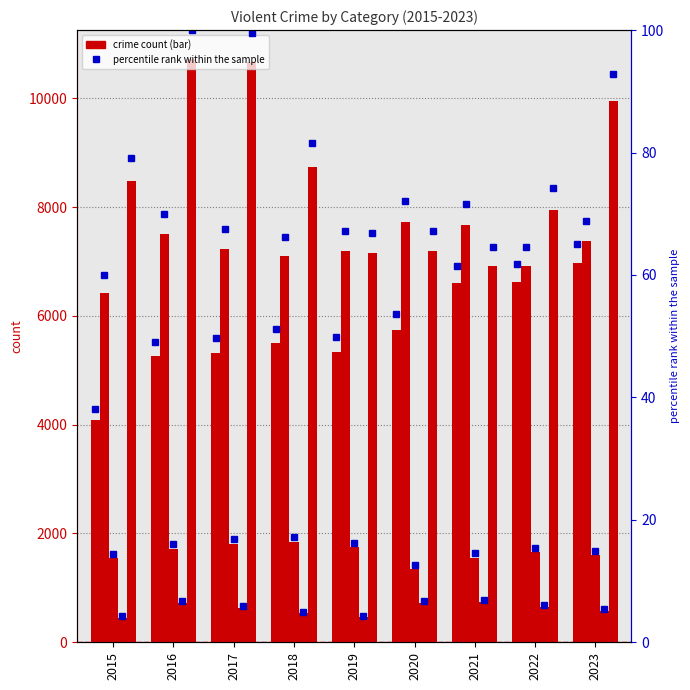

Is it true that Homicide equals 717.0 at 2016?

True